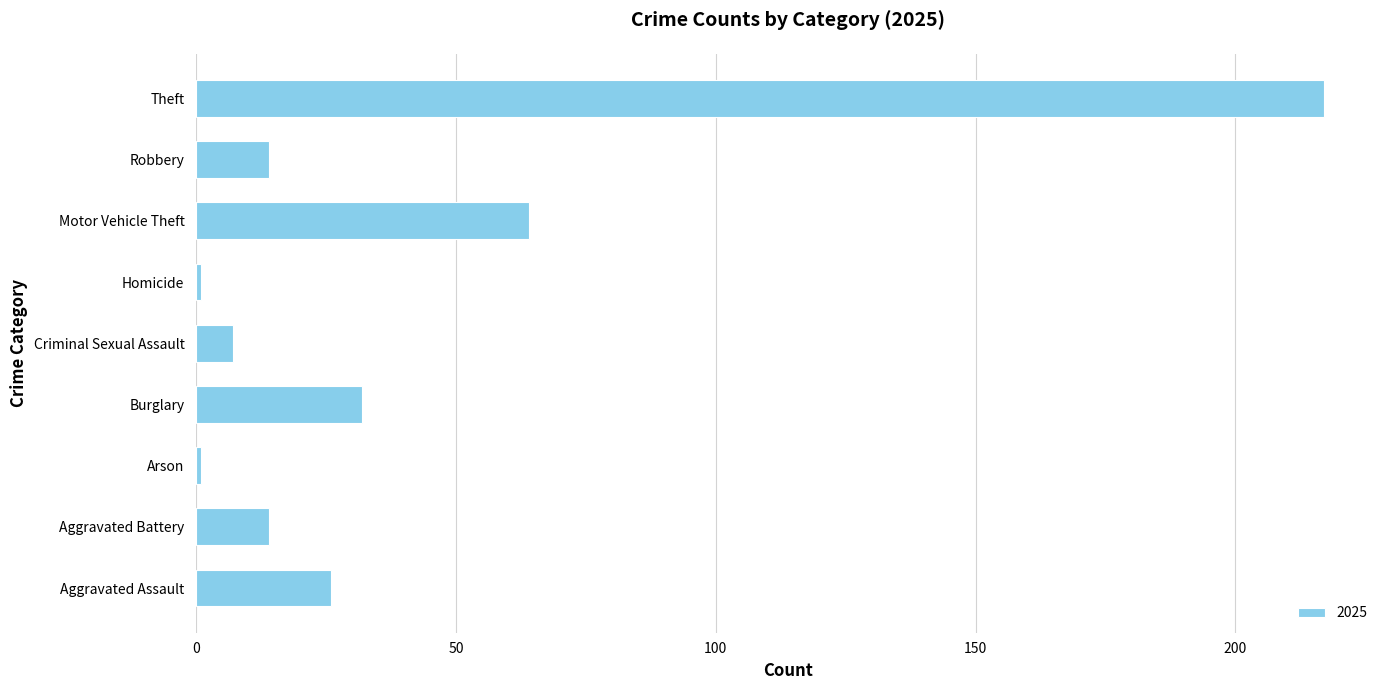

What is the sum of the values at Motor Vehicle Theft and Aggravated Battery?

78